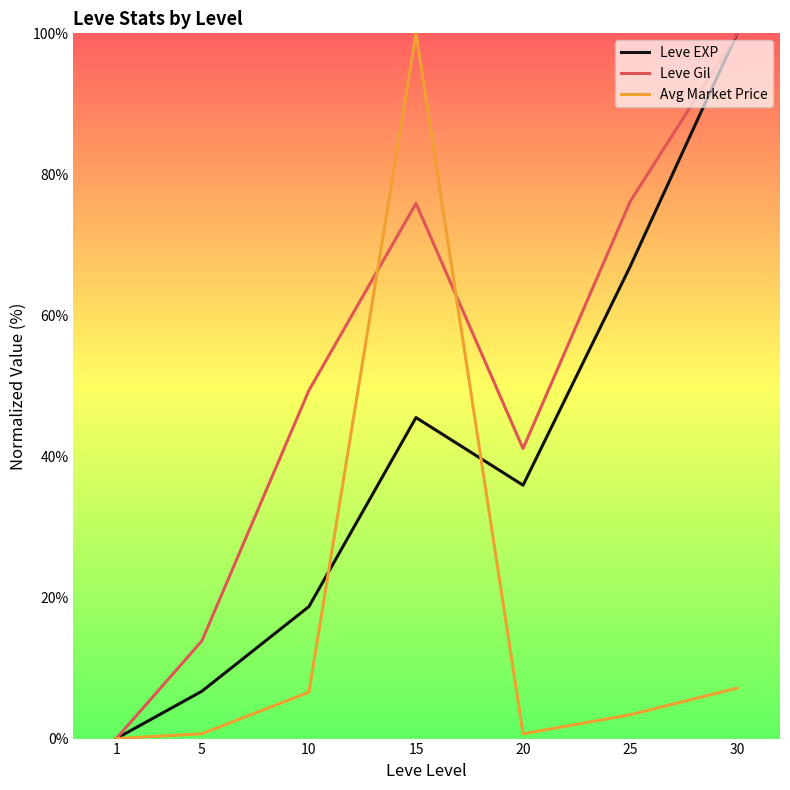

The value of Leve Gil at 1 is 0.0. True or false?

True